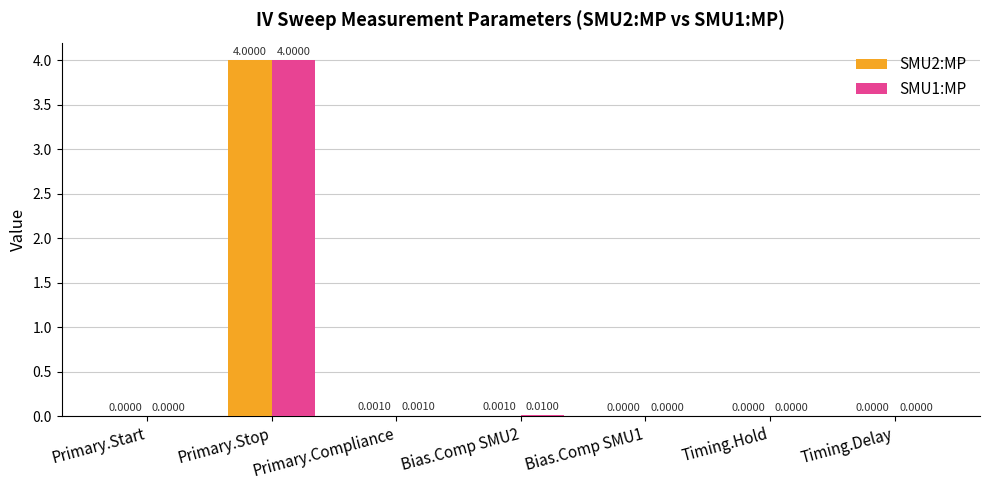

What is the greatest value displayed?

4.0